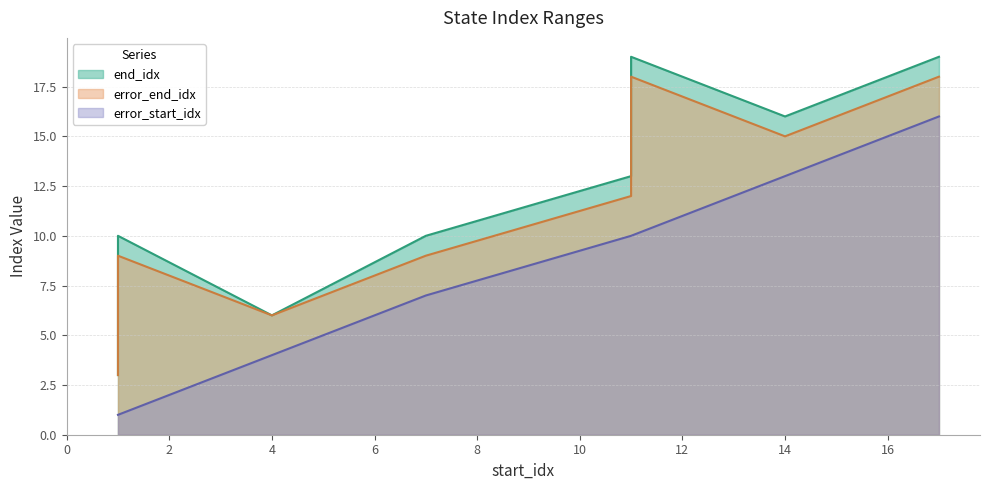

How many values in the error_end_idx series are below 12?

4